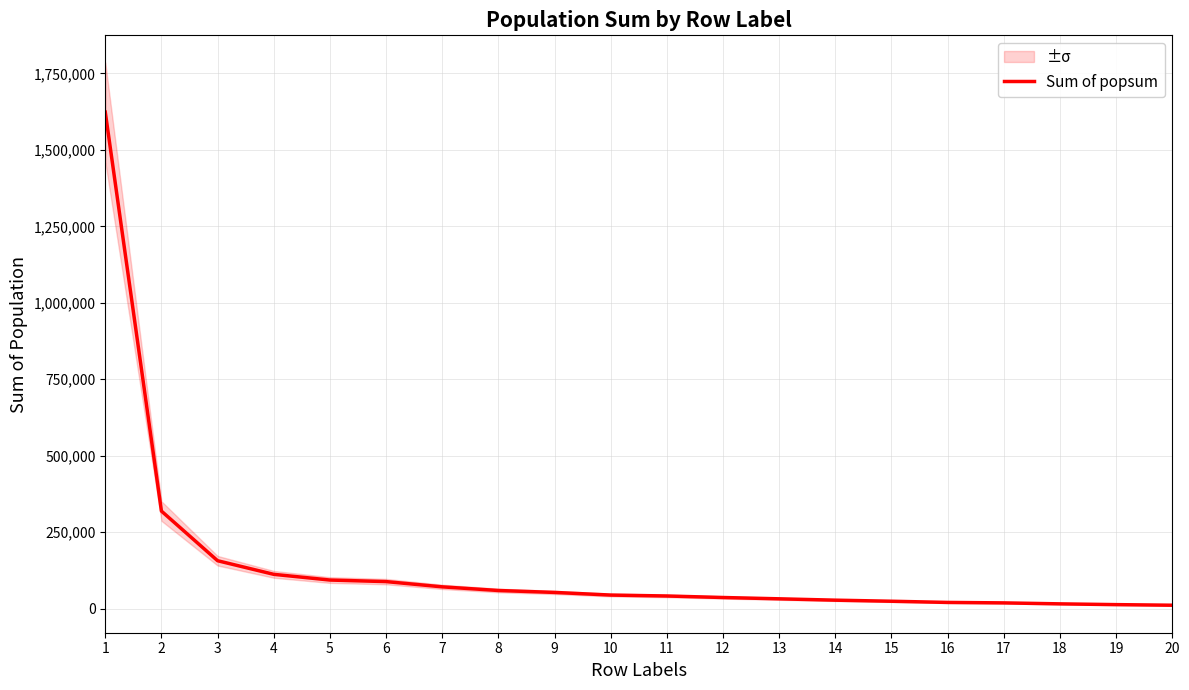

Approximately how many times larger is the value at 4 compared to 5?

1.2